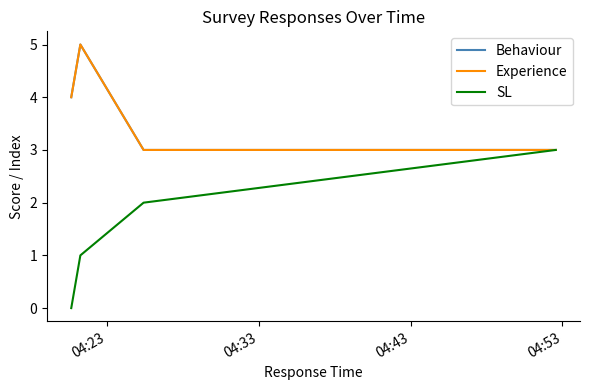

Where does the SL series first go above 2?

04:53